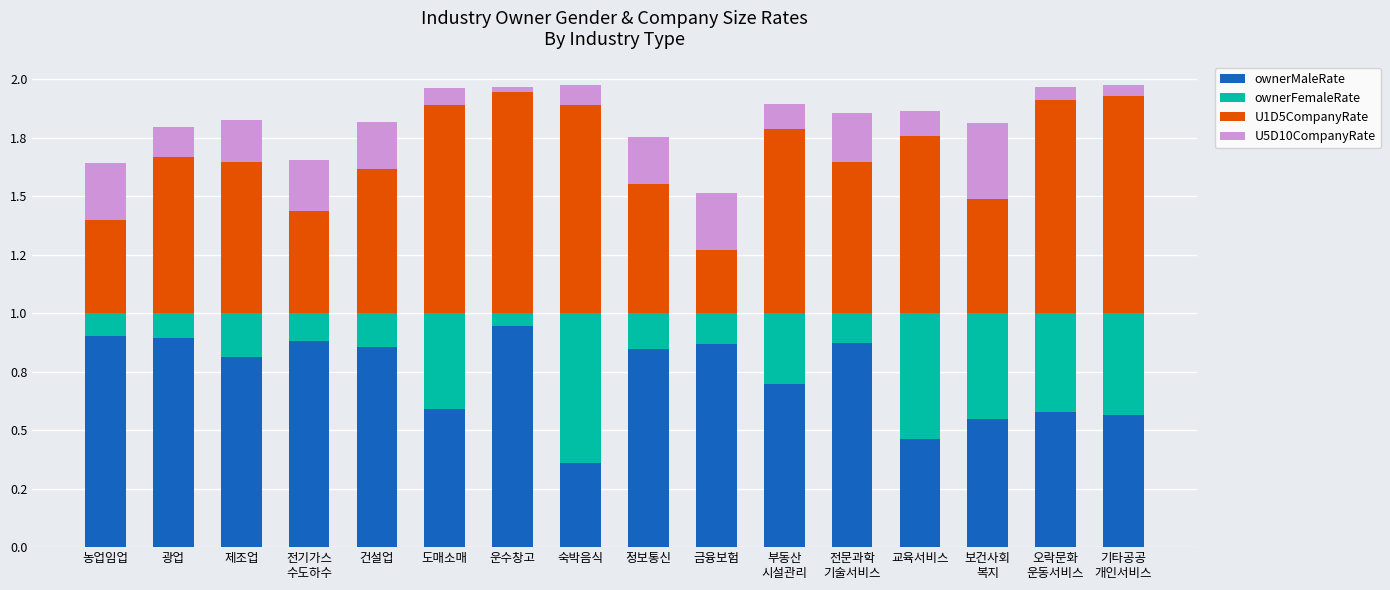

List the labels in order of ownerFemaleRate value, largest first.

숙박음식, 교육서비스, 보건사회
복지, 기타공공
개인서비스, 오락문화
운동서비스, 도매소매, 부동산
시설관리, 제조업, 정보통신, 건설업, 금융보험, 전문과학
기술서비스, 전기가스
수도하수, 광업, 농업임업, 운수창고